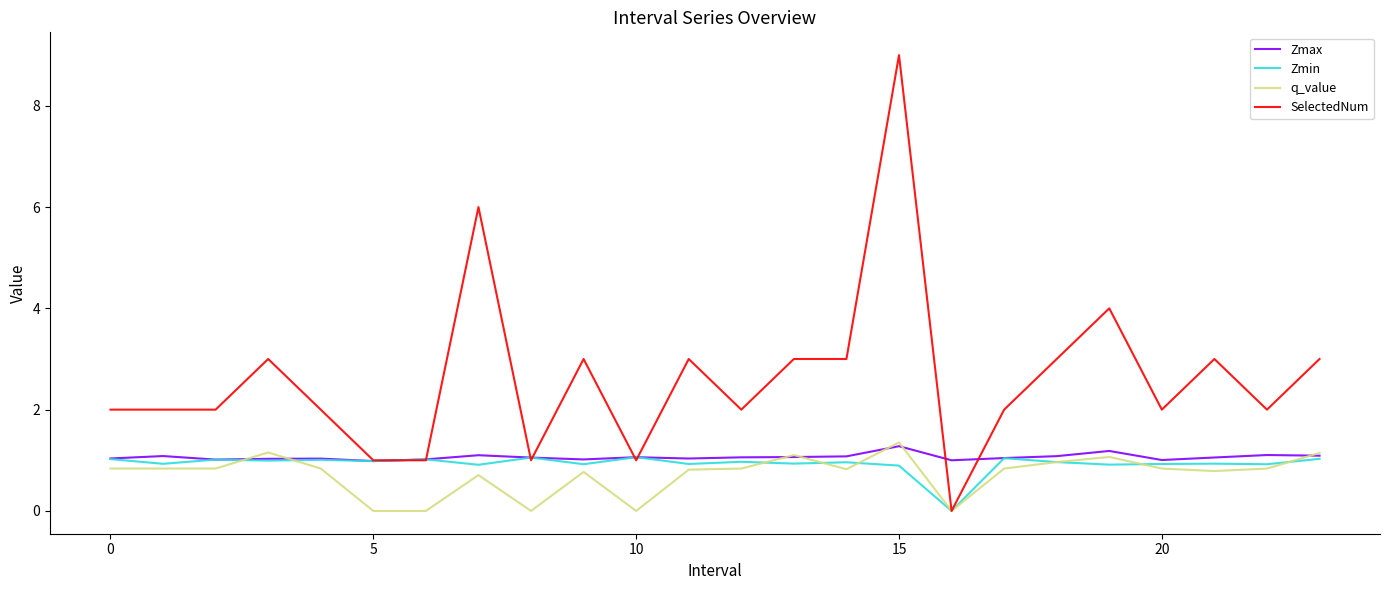

Which series has the widest spread of values?

SelectedNum